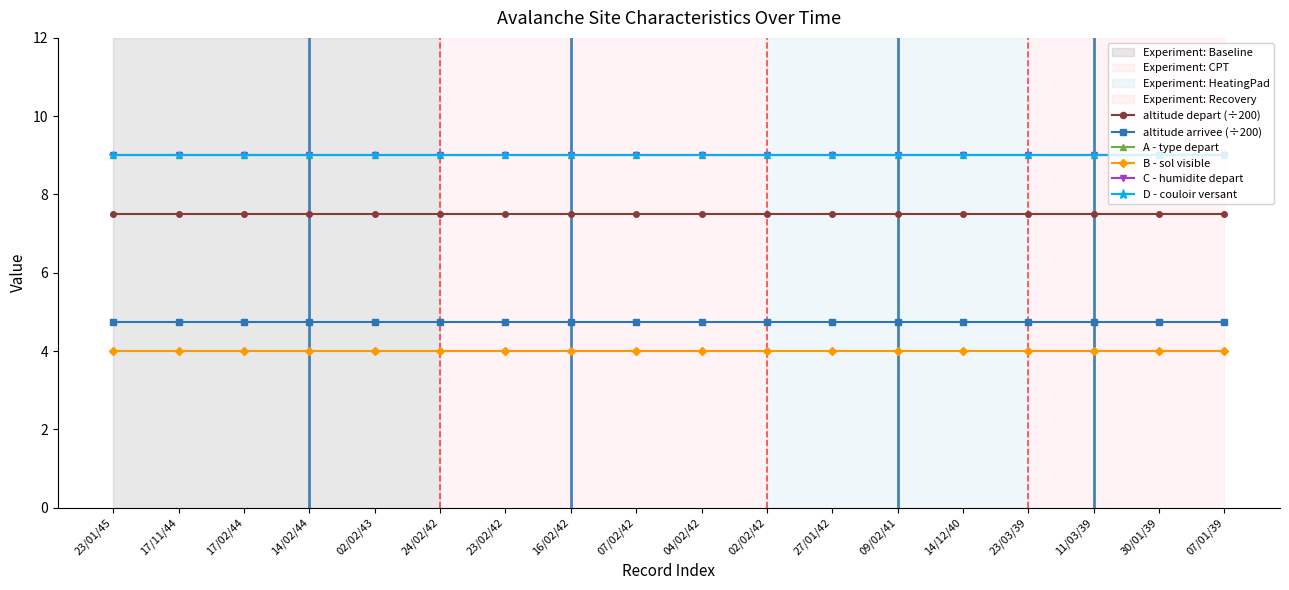

Is this an area chart (filled region under the line)?

No